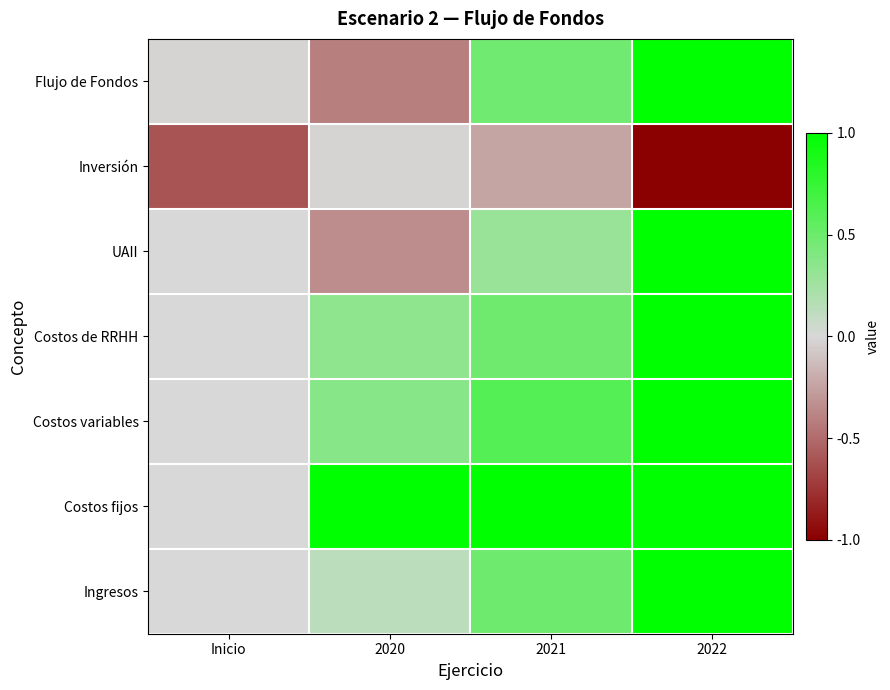

What is the maximum value shown in the chart?

1.0